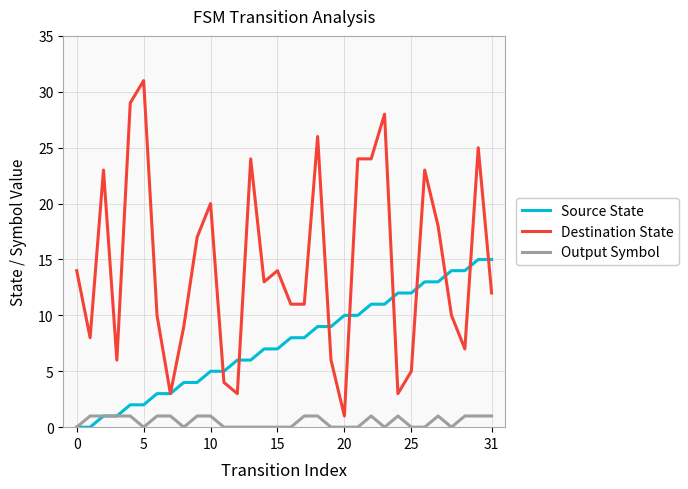

What are all the series names shown in the legend?

Source State, Destination State, Output Symbol